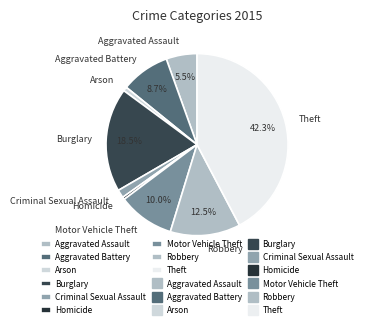

How many segments does this pie chart have?

9